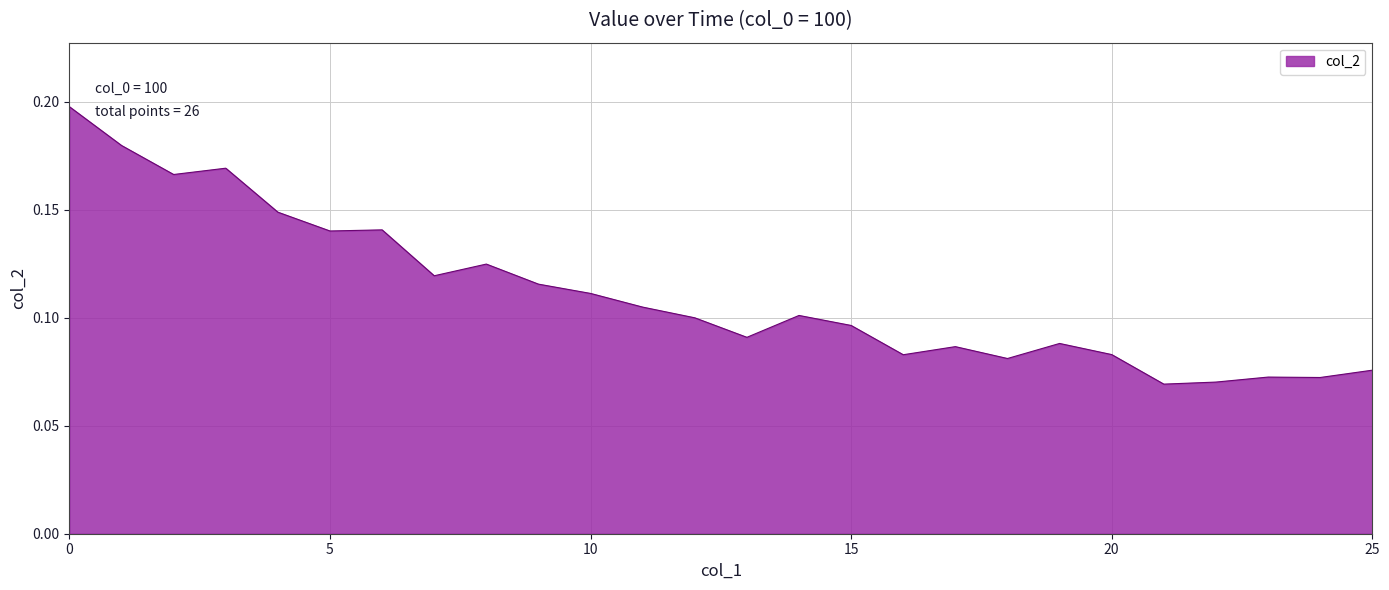

Is this an area chart (filled region under the line)?

Yes